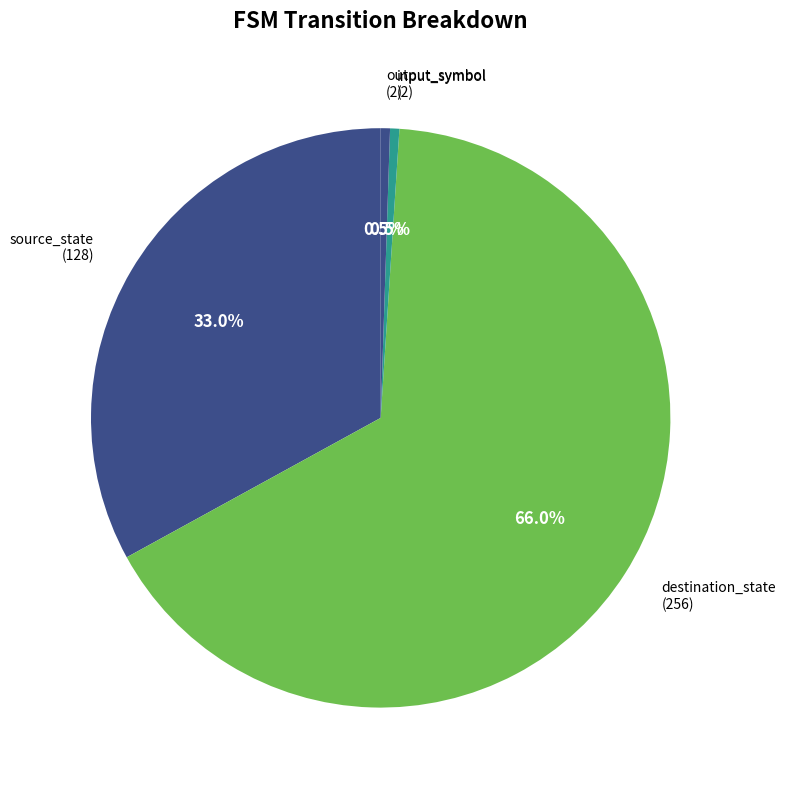

How many slices are in this pie chart?

4